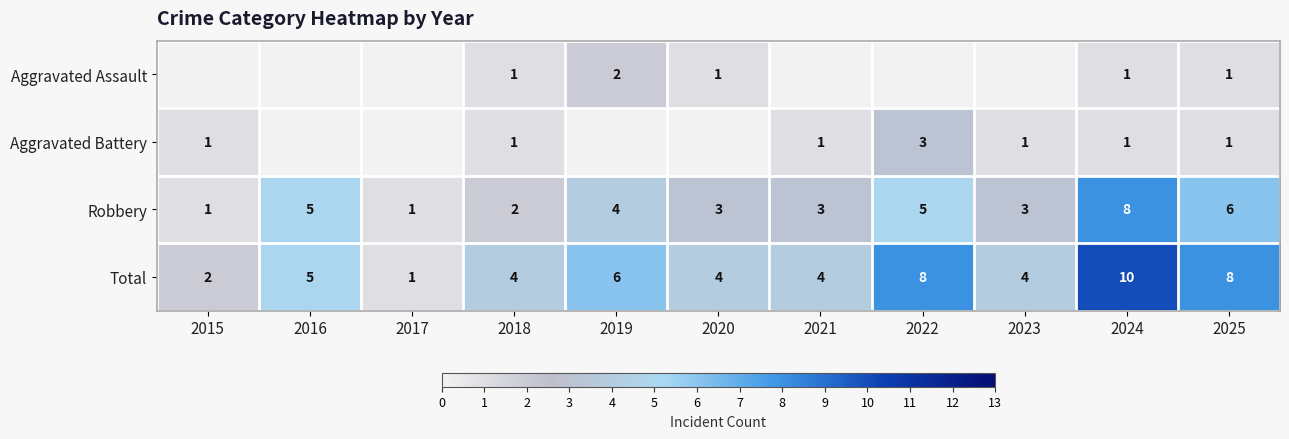

What is the approximate value of Total at 2025?

8